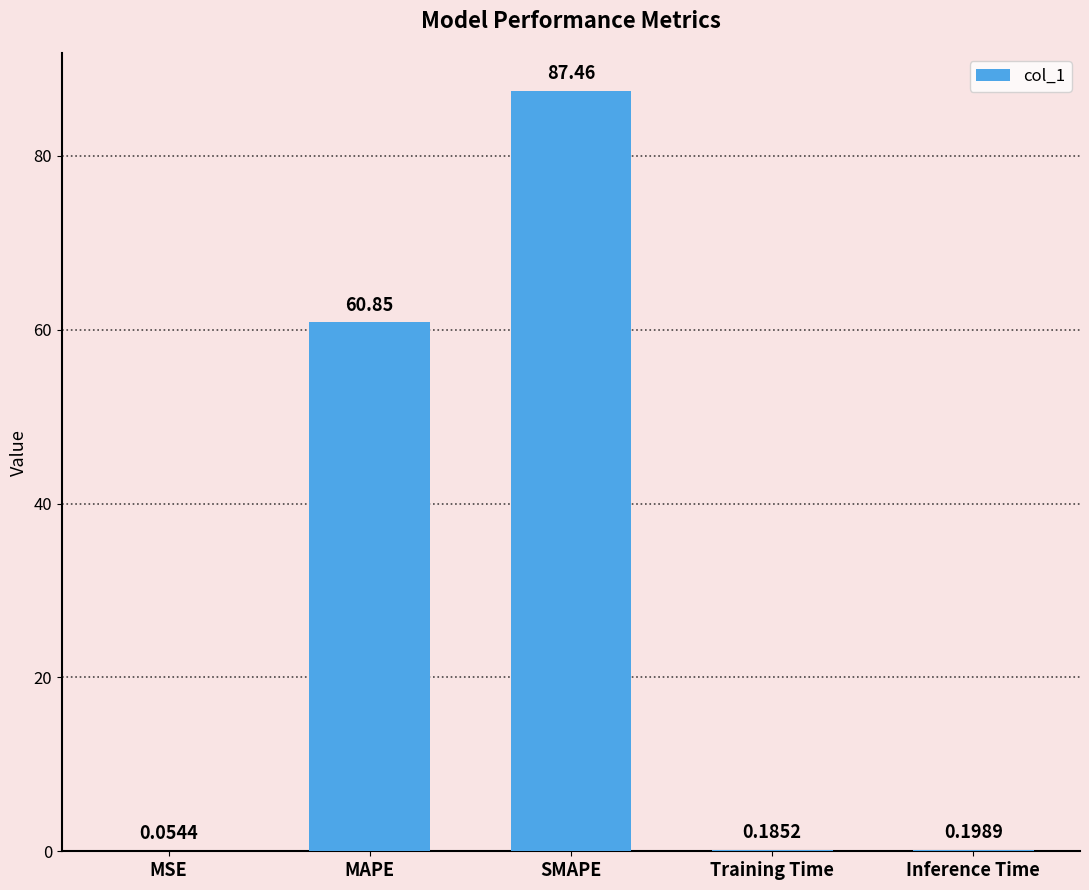

What is the change in value from MAPE to Inference Time?

-60.7